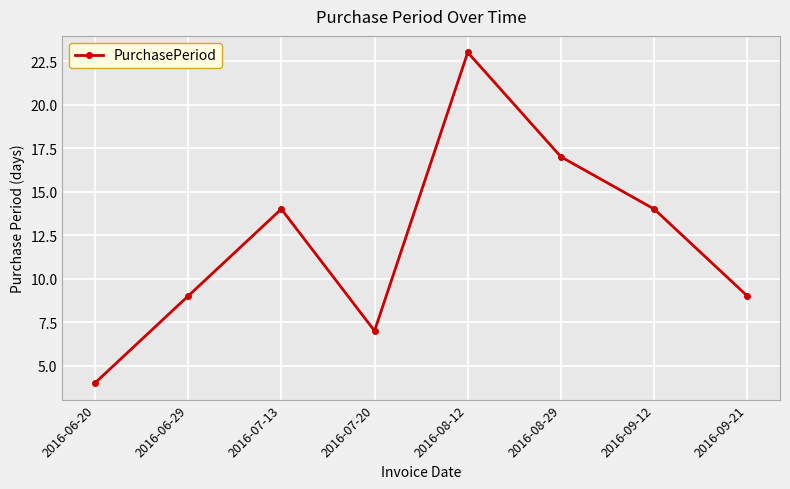

Reading right to left, extract all data points from this chart.

9	14	17	23	7	14	9	4